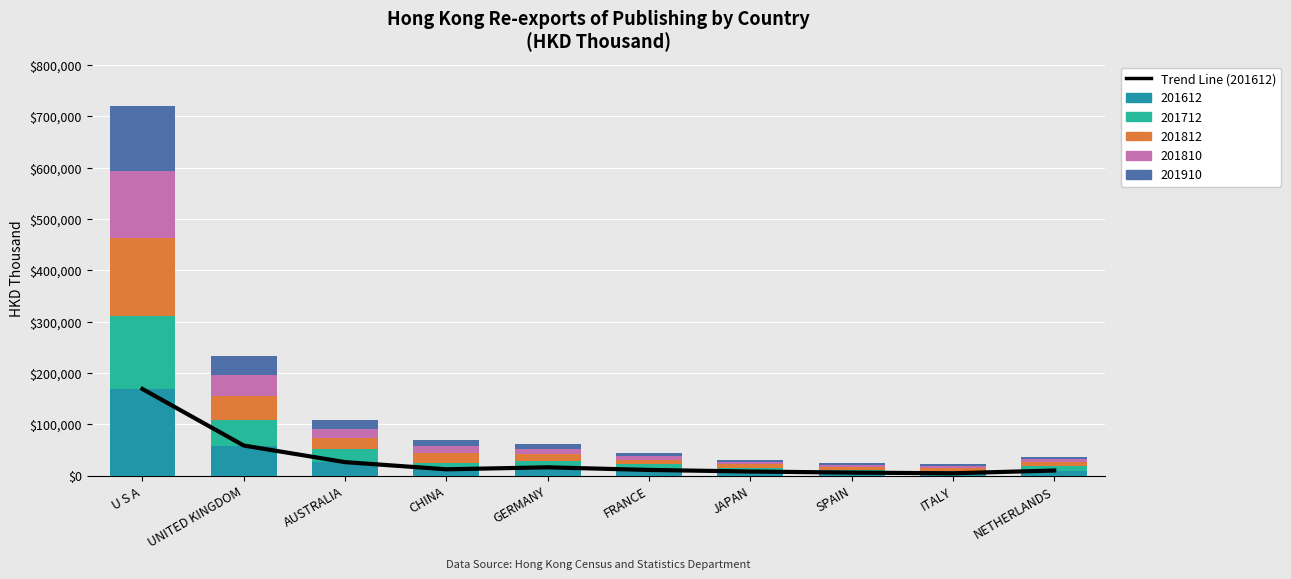

Rank the categories by value from highest to lowest.

U S A, UNITED KINGDOM, AUSTRALIA, GERMANY, CHINA, FRANCE, NETHERLANDS, JAPAN, SPAIN, ITALY